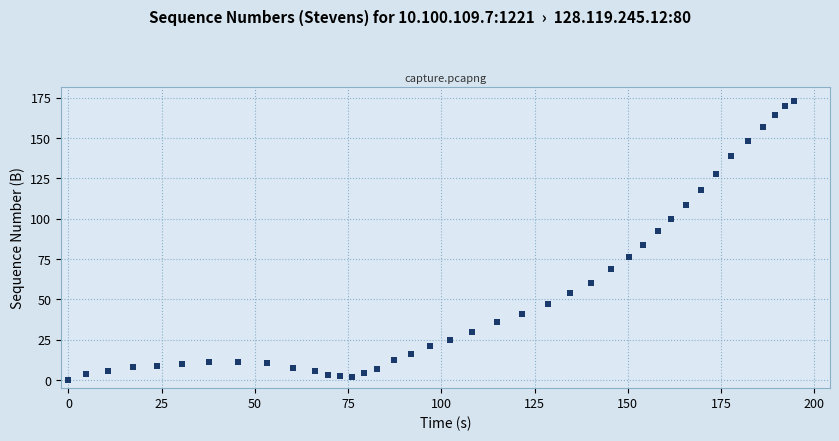

What is the range of Y values (max minus min)?

172.8